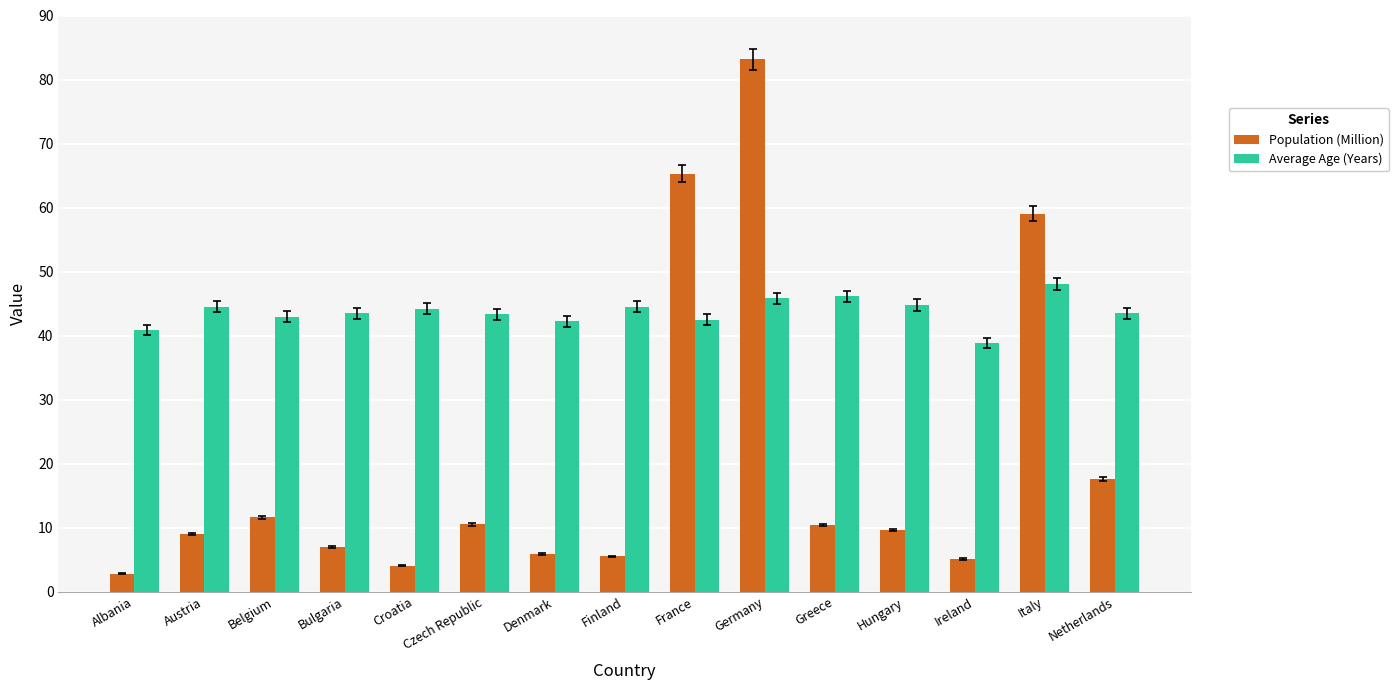

Which series has the largest range (max minus min)?

Population (Million)